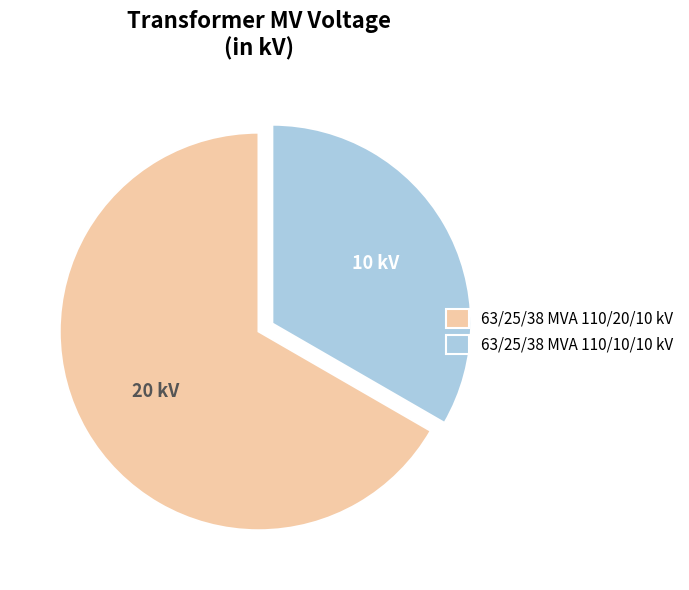

Which category accounts for the majority?

63/25/38 MVA 110/20/10 kV